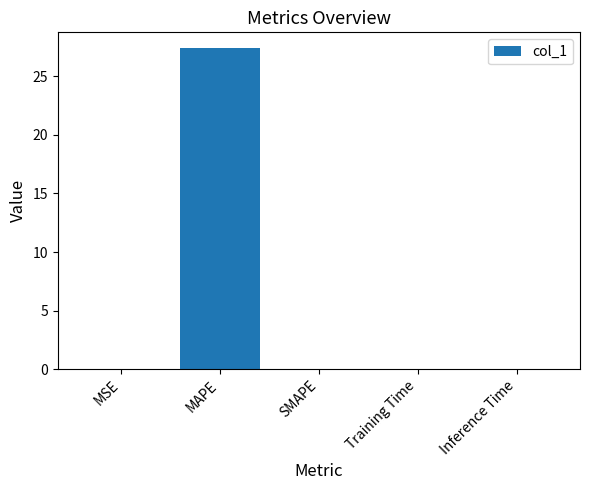

What is the change in value from MAPE to SMAPE?

-27.4